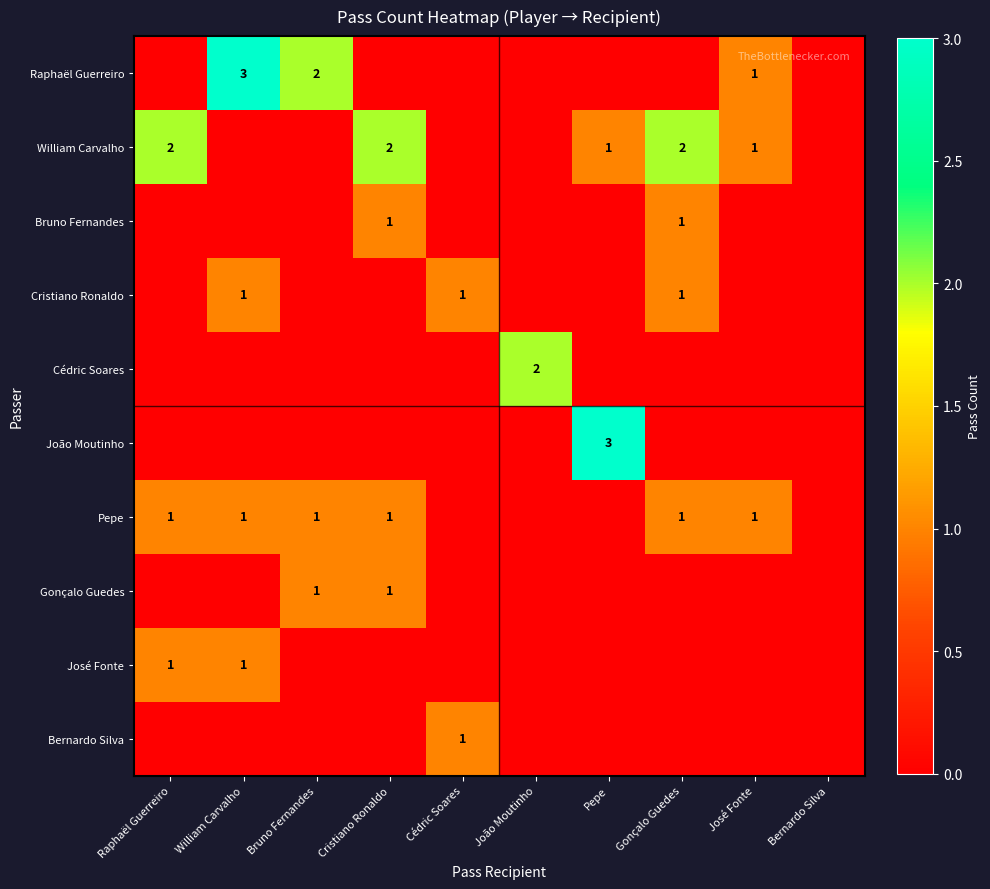

The Cristiano Ronaldo series shows 1 at William Carvalho. True or false?

True